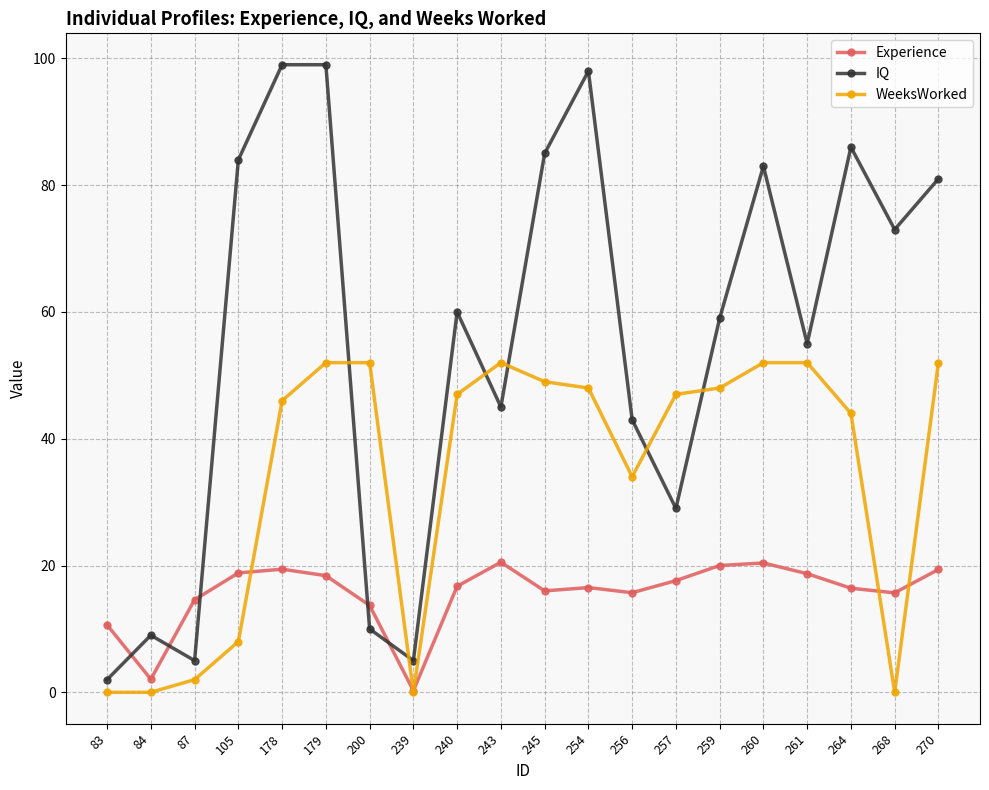

At which category is the sum across all series the highest?

179